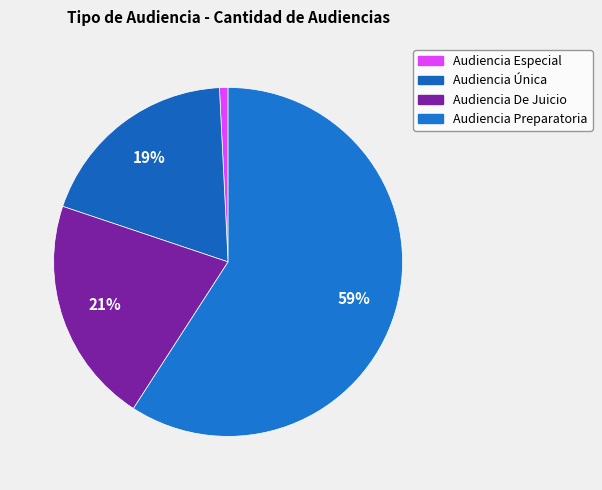

To the nearest percent, what is the difference between the largest and smallest slice percentages?

58%